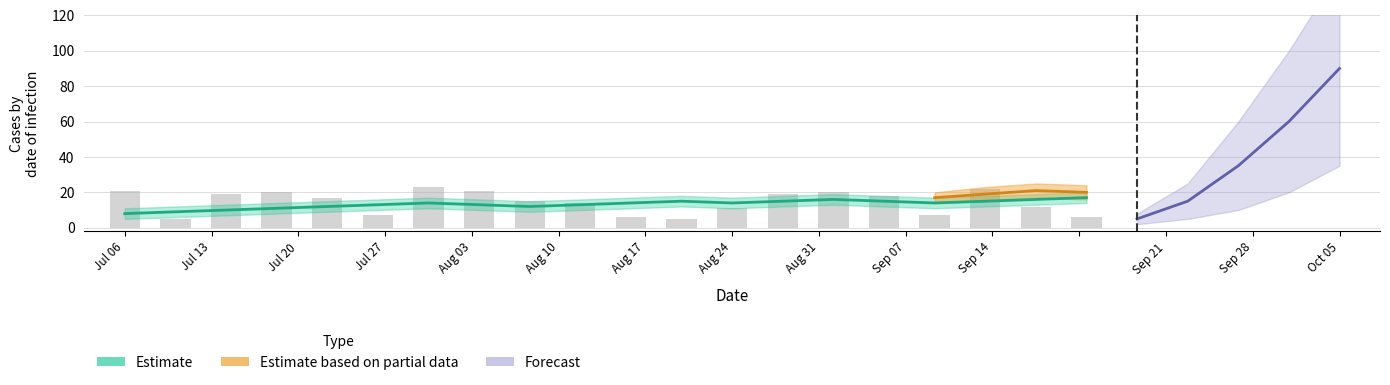

At which label is the value closest to 14?

Aug 10